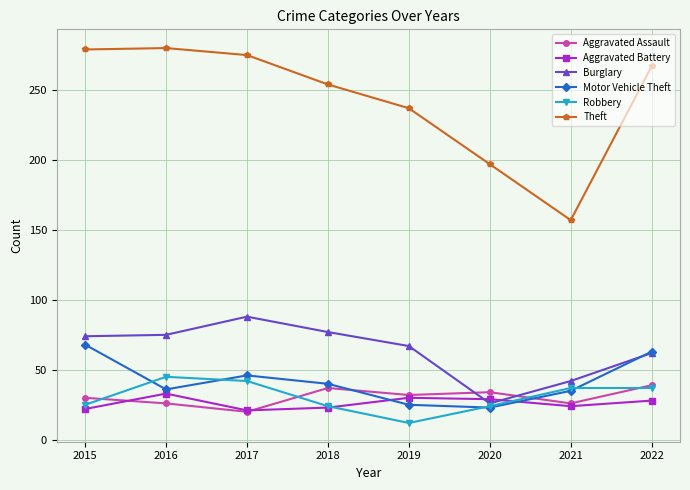

What is the maximum value for Robbery?

45